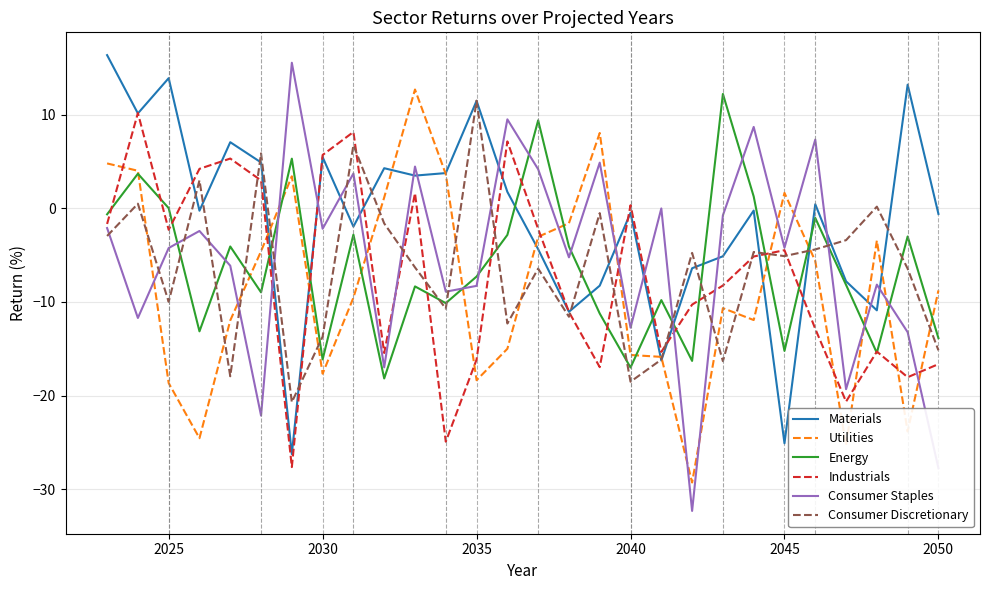

In Consumer Staples, how many points are lower than both neighbors (excluding endpoints)?

10